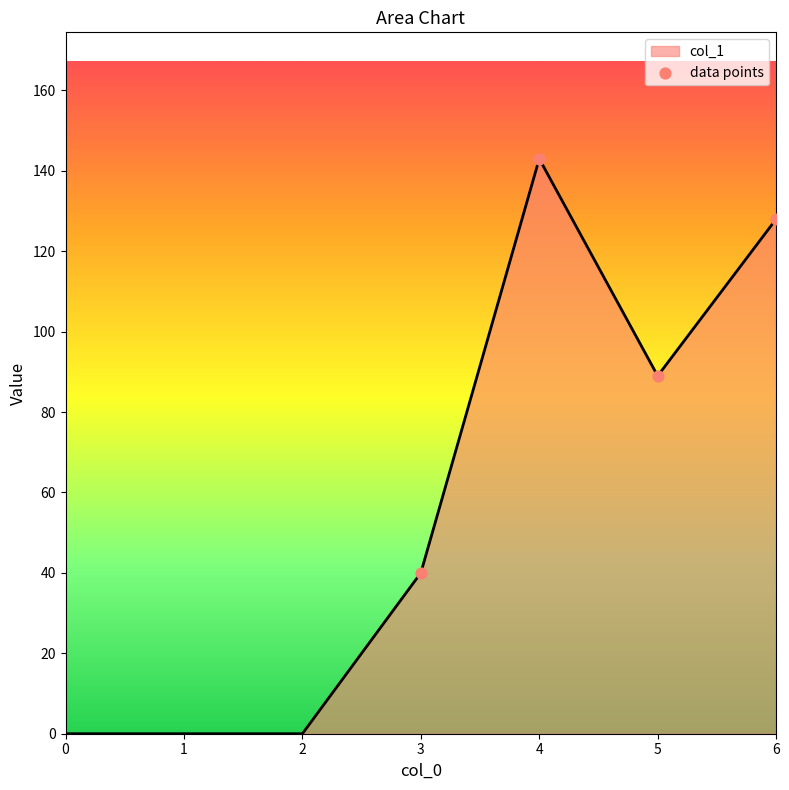

What is the change in value from 1 to 5?

+89